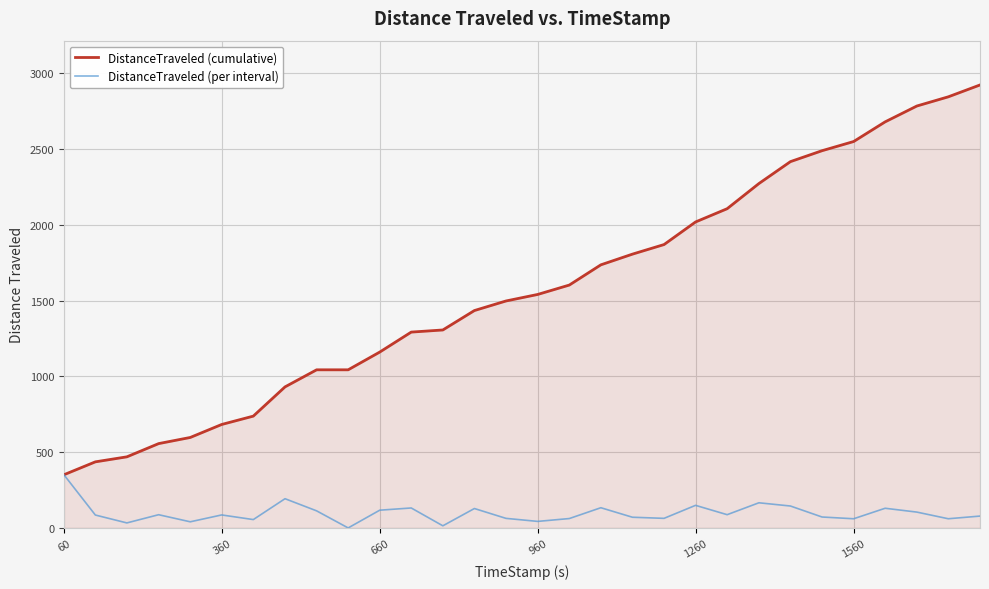

Which series has the largest total across all categories?

DistanceTraveled (cumulative)